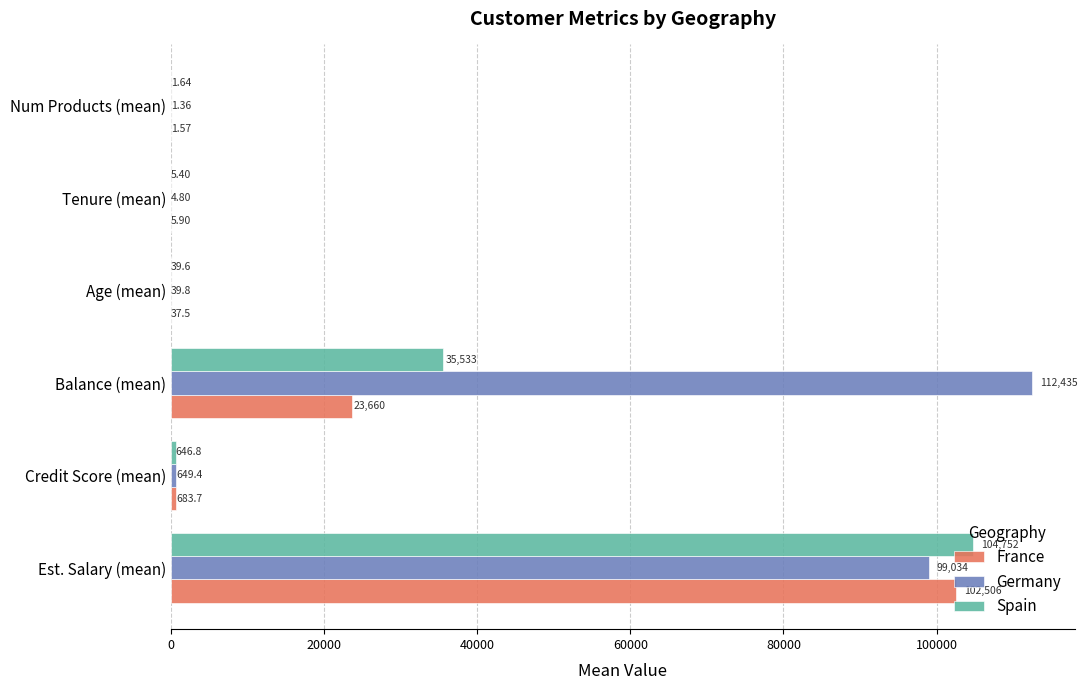

How many data points does each series have?

6